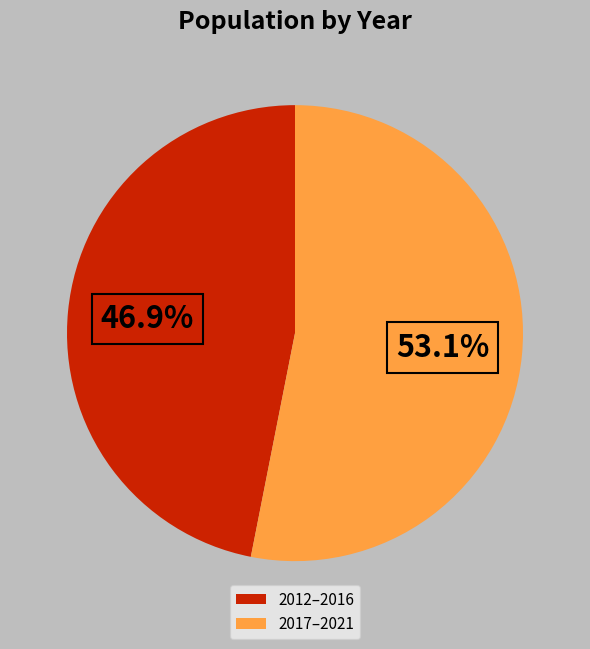

Combined, do 2017–2021 and 2012–2016 account for over 50%?

Yes